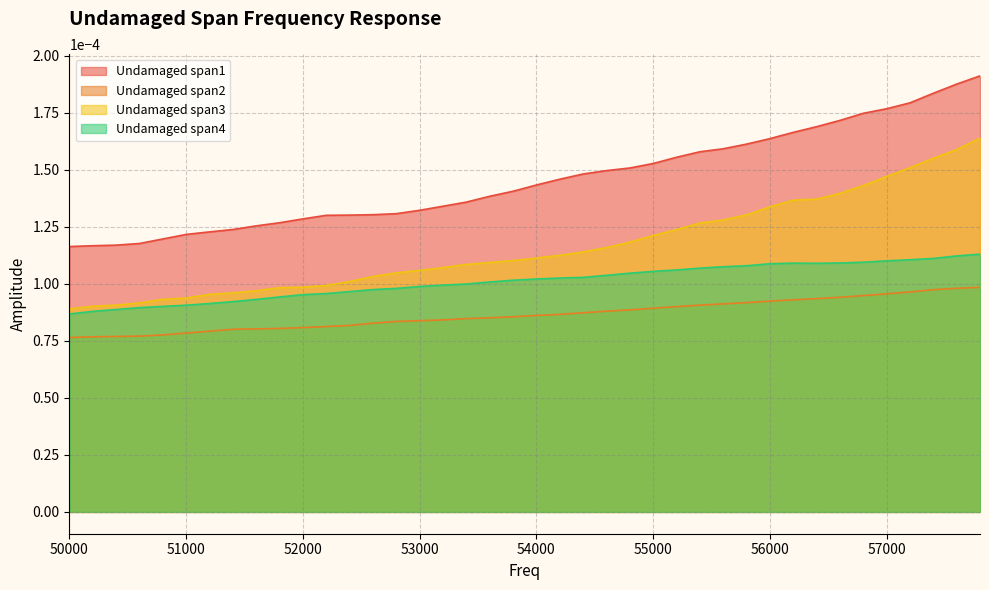

How many lines are shown in the chart?

4